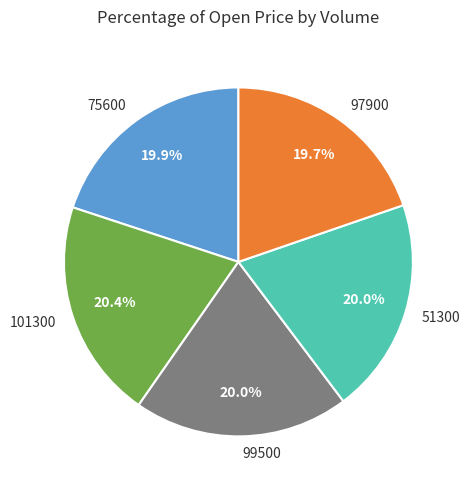

What portion of the pie excludes 51300?

80.0%